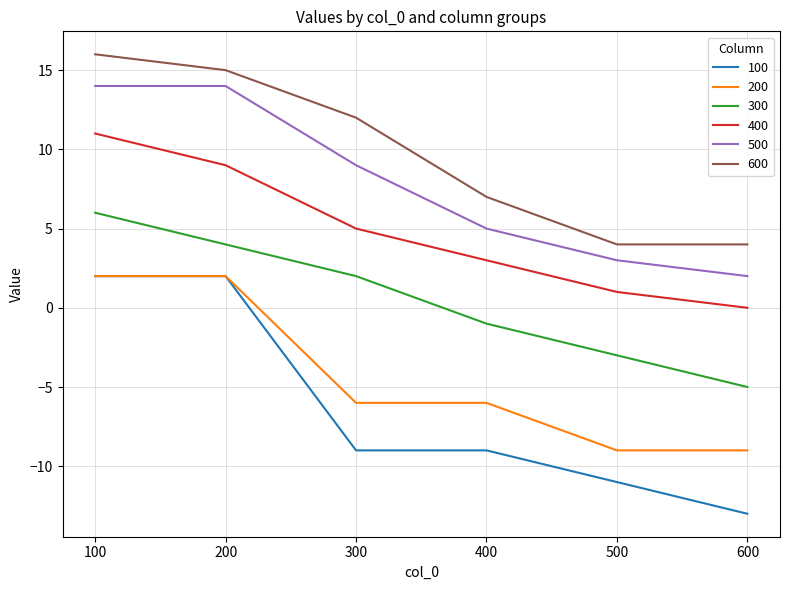

True or false: 300 has a value of 9 at 100.

False